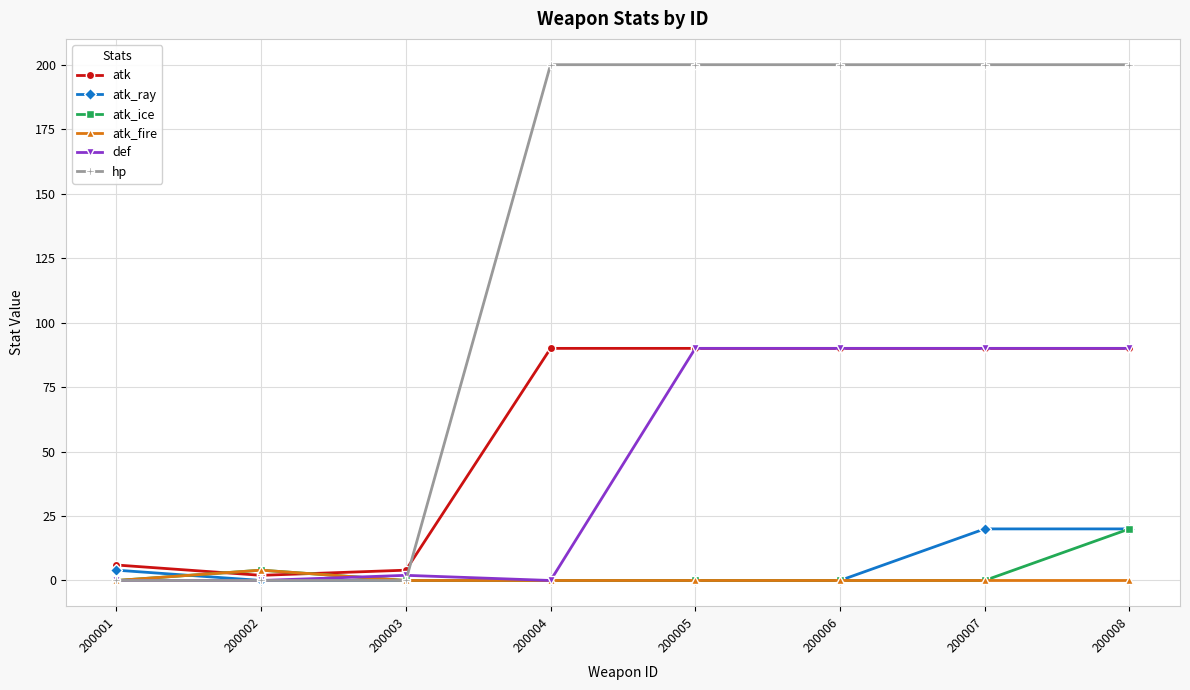

Is it true that atk_ice equals 0 at 200001?

True